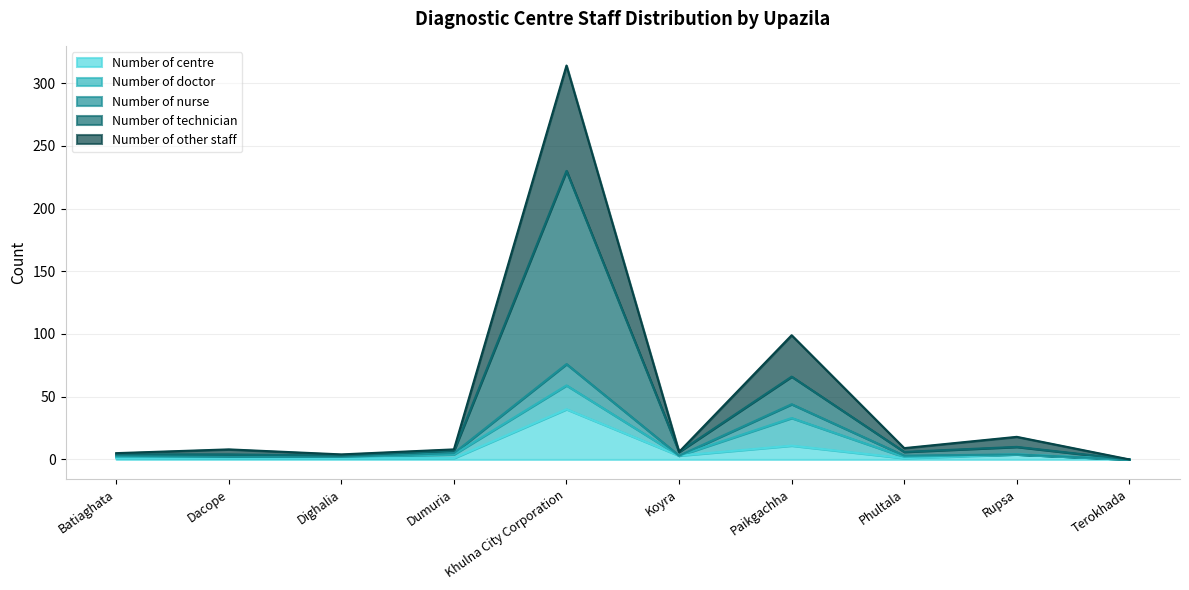

True or false: Number of nurse has a value of 44 at Paikgachha.

True